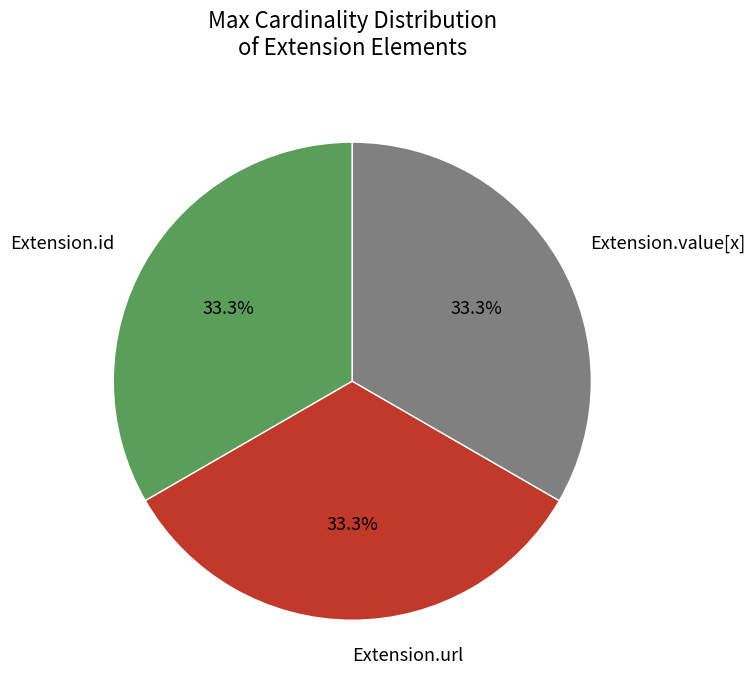

Is it true that Extension.id is 9% of the pie?

False